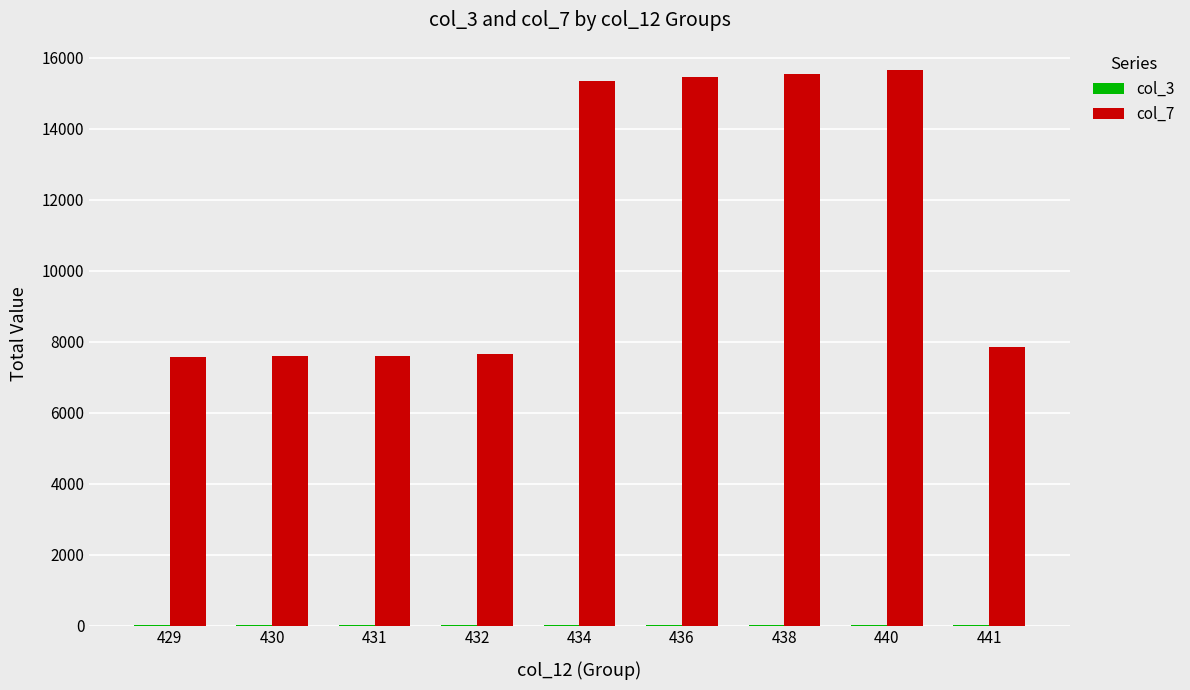

Which series has the largest total across all categories?

col_7